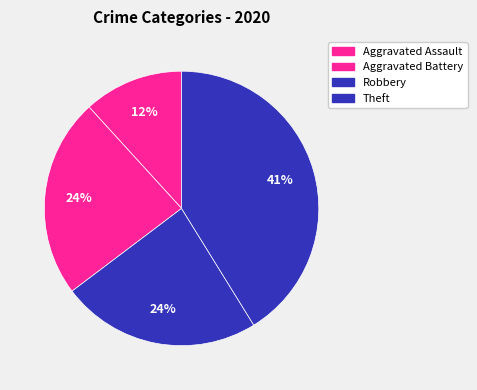

Count the number of slices in the pie.

4